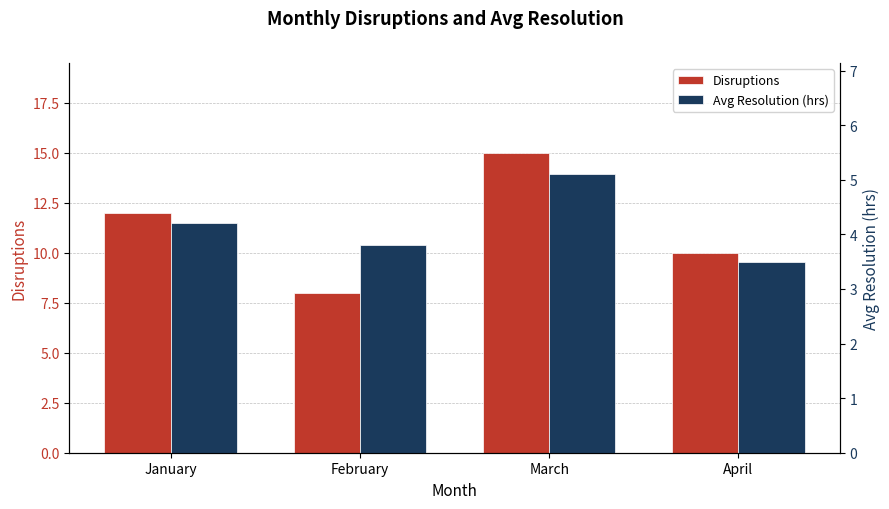

At January, list the series in order from largest to smallest.

Disruptions, Avg Resolution (hrs)